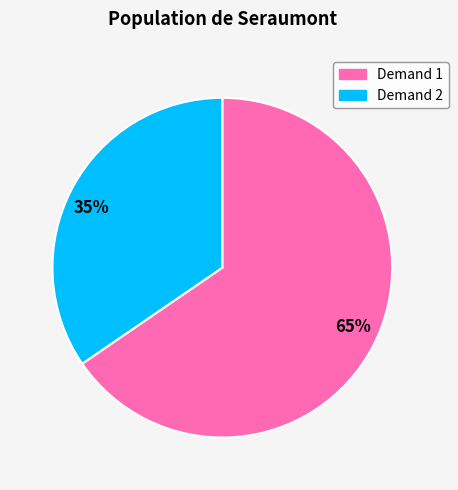

How many segments does this pie chart have?

2